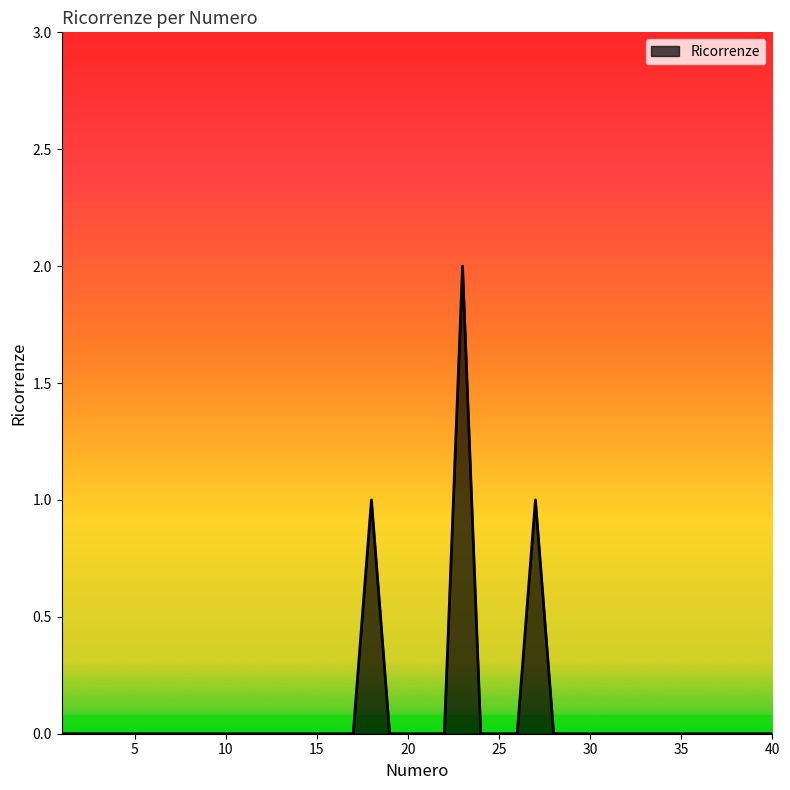

How many distinct data groups are displayed?

1